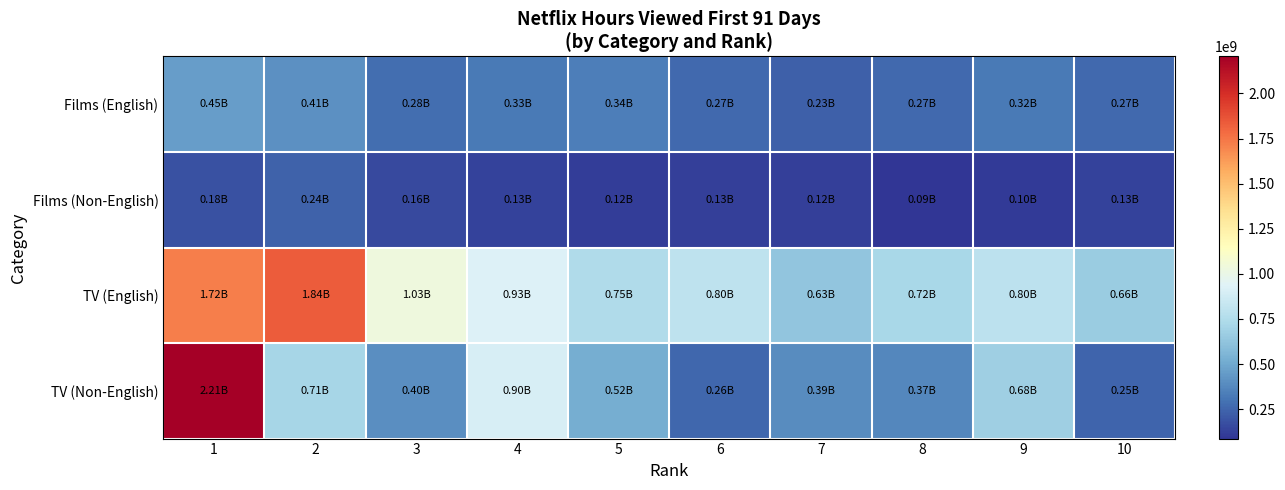

Reading left to right, extract all data points from this chart.

Films (English): 1=454200000	2=408600000	3=281000000	4=325300000	5=339300000	6=266900000	7=231200000	8=265900000	9=320300000	10=266900000
Films (Non-English): 1=178600000	2=239700000	3=155600000	4=129700000	5=116000000	6=125900000	7=124800000	8=86500000	9=103300000	10=129400000
TV (English): 1=1718800000	2=1838000000	3=1031100000	4=929300000	5=746400000	6=803200000	7=629800000	8=716100000	9=797200000	10=663600000
TV (Non-English): 1=2205200000	2=710200000	3=396300000	4=900700000	5=519800000	6=258900000	7=392400000	8=372600000	9=679300000	10=245400000